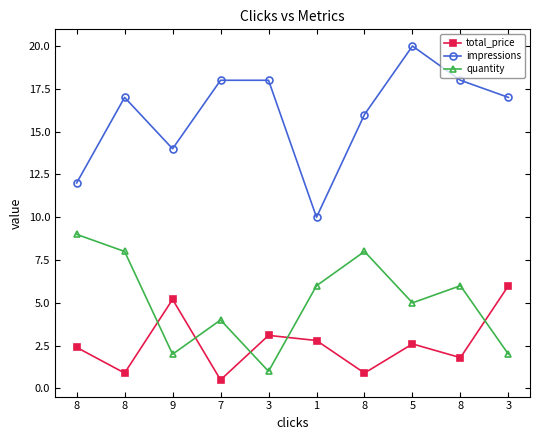

True or false: impressions and quantity cross at least once.

False